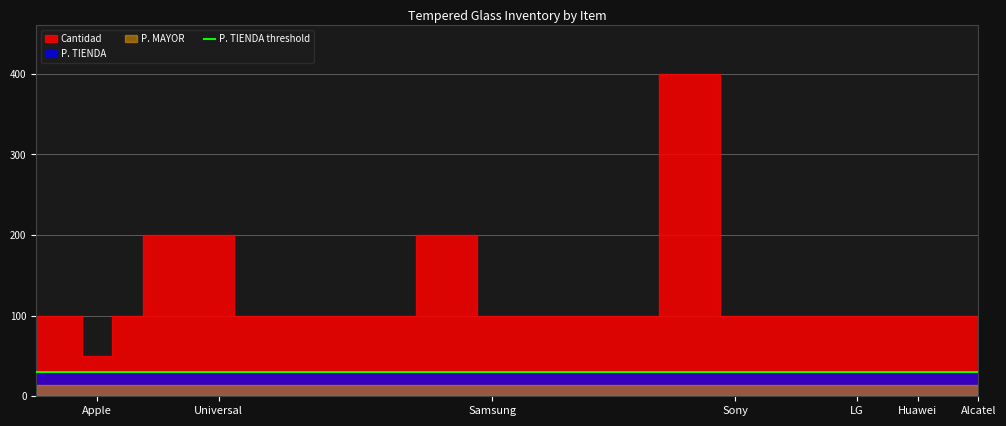

Read the P. TIENDA value at 2.

30.0